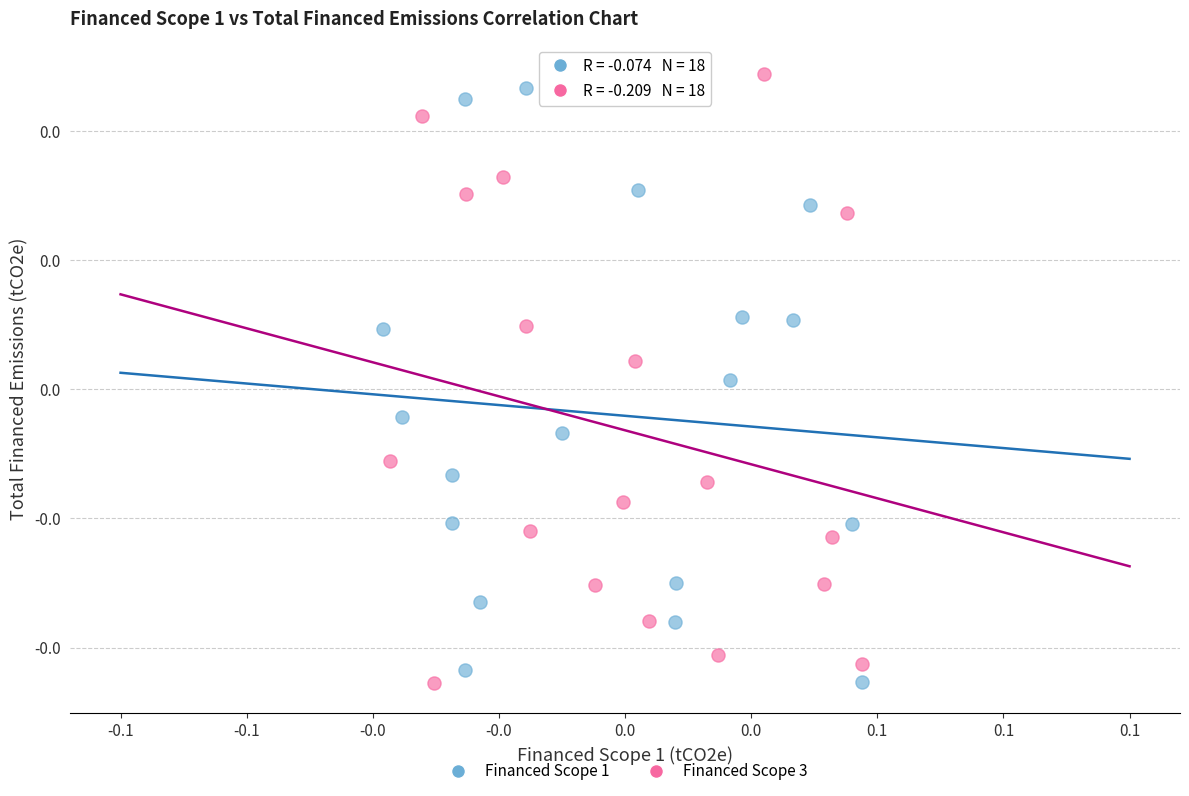

What are all the series names shown in the legend?

Financed Scope 1, Financed Scope 3